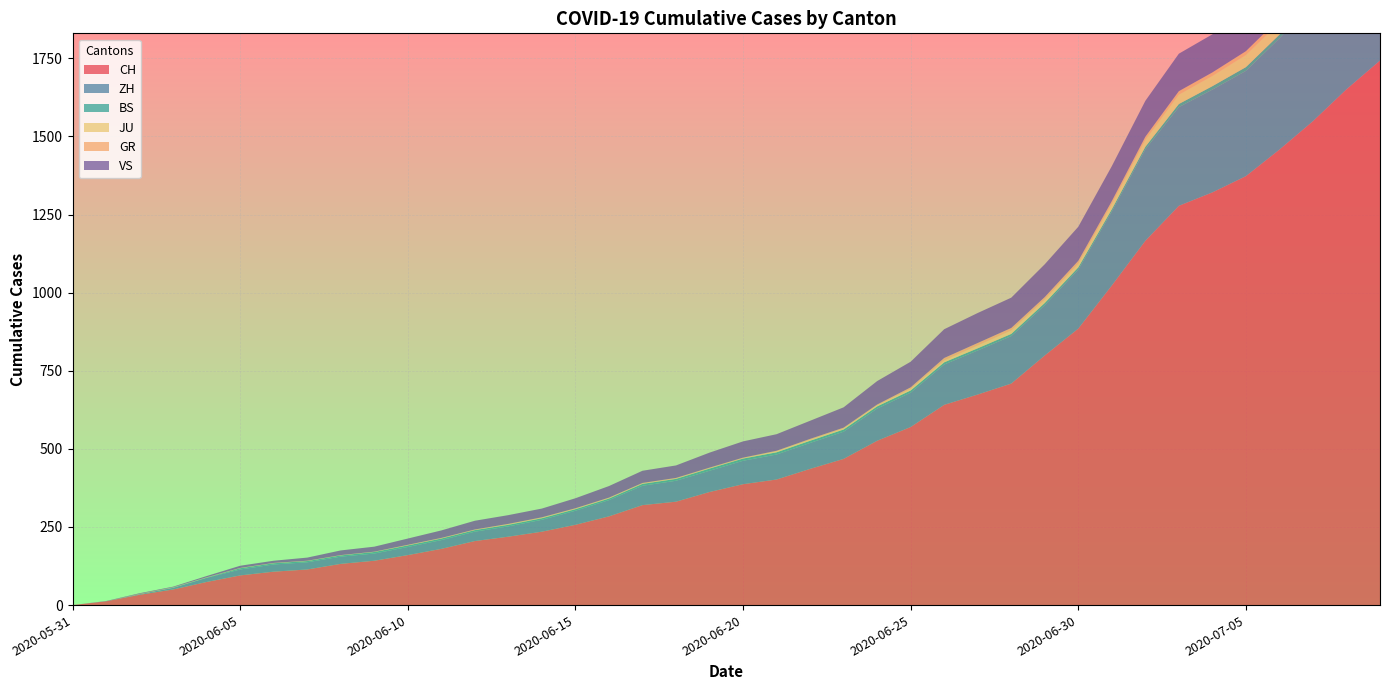

Reading left to right, extract all data points from this chart.

CH: 2020-05-31=0	2020-06-01=12	2020-06-02=33	2020-06-03=50	2020-06-04=74	2020-06-05=95	2020-06-06=107	2020-06-07=114	2020-06-08=132	2020-06-09=142	2020-06-10=160	2020-06-11=180	2020-06-12=205	2020-06-13=219	2020-06-14=235	2020-06-15=257	2020-06-16=284	2020-06-17=320	2020-06-18=331	2020-06-19=362	2020-06-20=387	2020-06-21=402	2020-06-22=436	2020-06-23=468	2020-06-24=526	2020-06-25=570	2020-06-26=641	2020-06-27=674	2020-06-28=709	2020-06-29=799	2020-06-30=885	2020-07-01=1023	2020-07-02=1166	2020-07-03=1278	2020-07-04=1321	2020-07-05=1373	2020-07-06=1458	2020-07-07=1549	2020-07-08=1651	2020-07-09=1743
ZH: 2020-05-31=0	2020-06-01=0	2020-06-02=2	2020-06-03=5	2020-06-04=13	2020-06-05=19	2020-06-06=23	2020-06-07=23	2020-06-08=23	2020-06-09=23	2020-06-10=26	2020-06-11=28	2020-06-12=30	2020-06-13=33	2020-06-14=38	2020-06-15=45	2020-06-16=52	2020-06-17=62	2020-06-18=67	2020-06-19=68	2020-06-20=75	2020-06-21=80	2020-06-22=83	2020-06-23=87	2020-06-24=103	2020-06-25=110	2020-06-26=129	2020-06-27=141	2020-06-28=152	2020-06-29=161	2020-06-30=189	2020-07-01=237	2020-07-02=293	2020-07-03=316	2020-07-04=329	2020-07-05=337	2020-07-06=356	2020-07-07=382	2020-07-08=405	2020-07-09=424
BS: 2020-05-31=0	2020-06-01=0	2020-06-02=0	2020-06-03=1	2020-06-04=1	2020-06-05=4	2020-06-06=4	2020-06-07=4	2020-06-08=4	2020-06-09=5	2020-06-10=5	2020-06-11=5	2020-06-12=5	2020-06-13=5	2020-06-14=5	2020-06-15=5	2020-06-16=5	2020-06-17=6	2020-06-18=6	2020-06-19=7	2020-06-20=7	2020-06-21=7	2020-06-22=7	2020-06-23=7	2020-06-24=7	2020-06-25=7	2020-06-26=7	2020-06-27=7	2020-06-28=7	2020-06-29=7	2020-06-30=7	2020-07-01=7	2020-07-02=8	2020-07-03=10	2020-07-04=11	2020-07-05=12	2020-07-06=12	2020-07-07=15	2020-07-08=18	2020-07-09=21
JU: 2020-05-31=0	2020-06-01=0	2020-06-02=0	2020-06-03=0	2020-06-04=0	2020-06-05=0	2020-06-06=0	2020-06-07=0	2020-06-08=0	2020-06-09=0	2020-06-10=0	2020-06-11=0	2020-06-12=0	2020-06-13=1	2020-06-14=1	2020-06-15=1	2020-06-16=1	2020-06-17=1	2020-06-18=1	2020-06-19=1	2020-06-20=1	2020-06-21=3	2020-06-22=3	2020-06-23=3	2020-06-24=3	2020-06-25=5	2020-06-26=6	2020-06-27=9	2020-06-28=11	2020-06-29=11	2020-06-30=12	2020-07-01=17	2020-07-02=22	2020-07-03=30	2020-07-04=33	2020-07-05=39	2020-07-06=39	2020-07-07=41	2020-07-08=44	2020-07-09=47
GR: 2020-05-31=0	2020-06-01=0	2020-06-02=1	2020-06-03=1	2020-06-04=1	2020-06-05=1	2020-06-06=1	2020-06-07=1	2020-06-08=1	2020-06-09=1	2020-06-10=2	2020-06-11=2	2020-06-12=2	2020-06-13=2	2020-06-14=2	2020-06-15=2	2020-06-16=2	2020-06-17=2	2020-06-18=2	2020-06-19=2	2020-06-20=2	2020-06-21=2	2020-06-22=3	2020-06-23=3	2020-06-24=3	2020-06-25=5	2020-06-26=8	2020-06-27=8	2020-06-28=8	2020-06-29=8	2020-06-30=9	2020-07-01=9	2020-07-02=10	2020-07-03=11	2020-07-04=11	2020-07-05=12	2020-07-06=13	2020-07-07=14	2020-07-08=16	2020-07-09=18
VS: 2020-05-31=0	2020-06-01=1	2020-06-02=2	2020-06-03=2	2020-06-04=4	2020-06-05=7	2020-06-06=7	2020-06-07=10	2020-06-08=15	2020-06-09=16	2020-06-10=20	2020-06-11=24	2020-06-12=28	2020-06-13=28	2020-06-14=28	2020-06-15=32	2020-06-16=37	2020-06-17=39	2020-06-18=40	2020-06-19=48	2020-06-20=52	2020-06-21=53	2020-06-22=58	2020-06-23=65	2020-06-24=75	2020-06-25=82	2020-06-26=92	2020-06-27=96	2020-06-28=97	2020-06-29=105	2020-06-30=109	2020-07-01=112	2020-07-02=115	2020-07-03=120	2020-07-04=122	2020-07-05=124	2020-07-06=126	2020-07-07=129	2020-07-08=129	2020-07-09=131